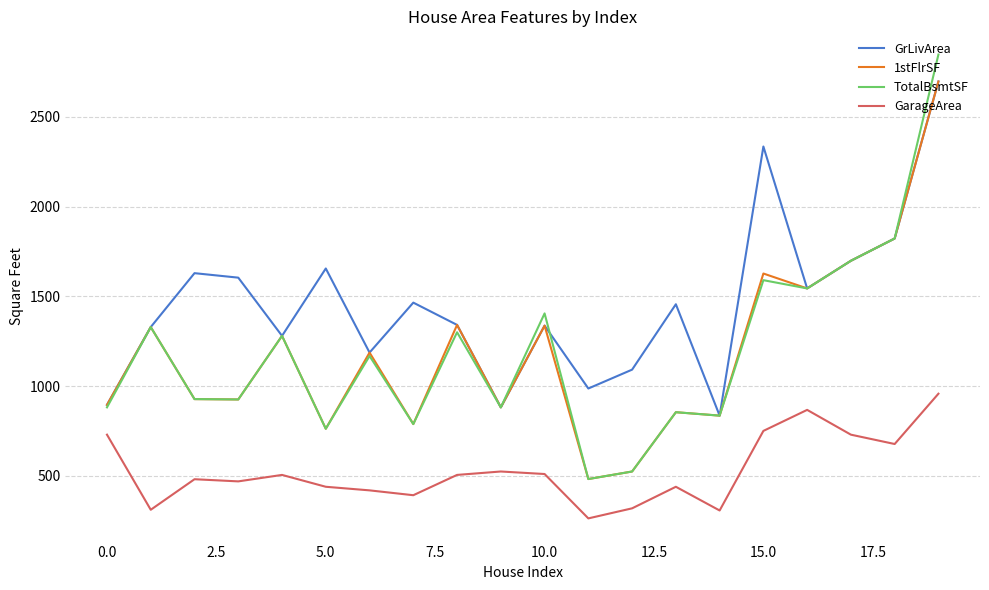

True or false: GarageArea has more than 0 points higher than both neighbors.

True